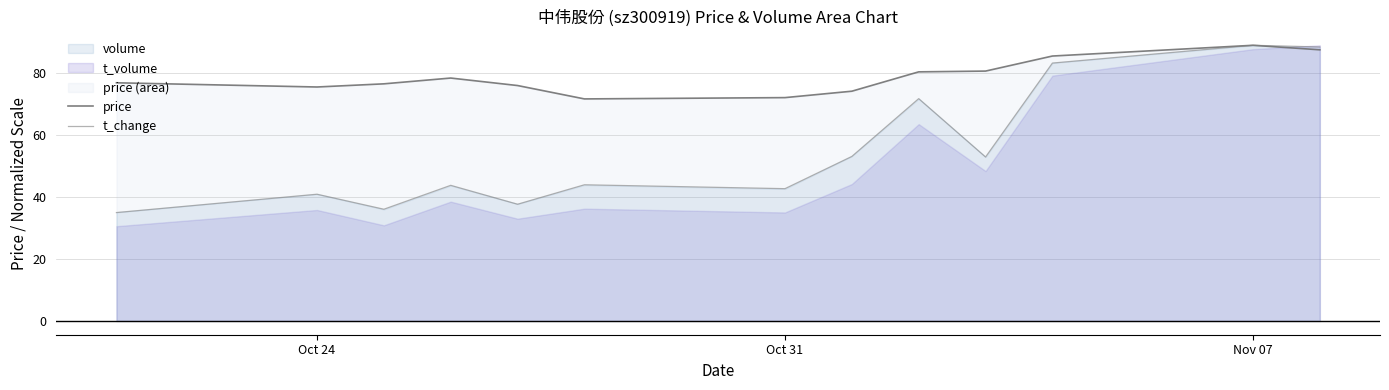

What position from the left is Oct 24?

1